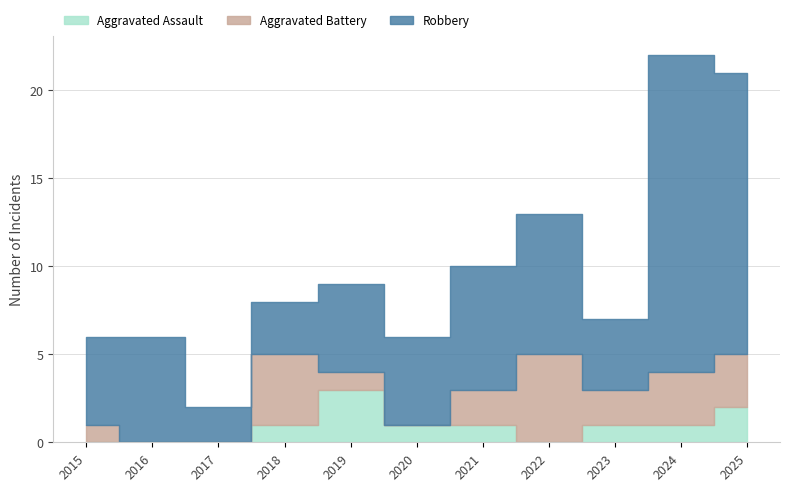

Between 2015 and 2021, which series saw the biggest shift?

Robbery